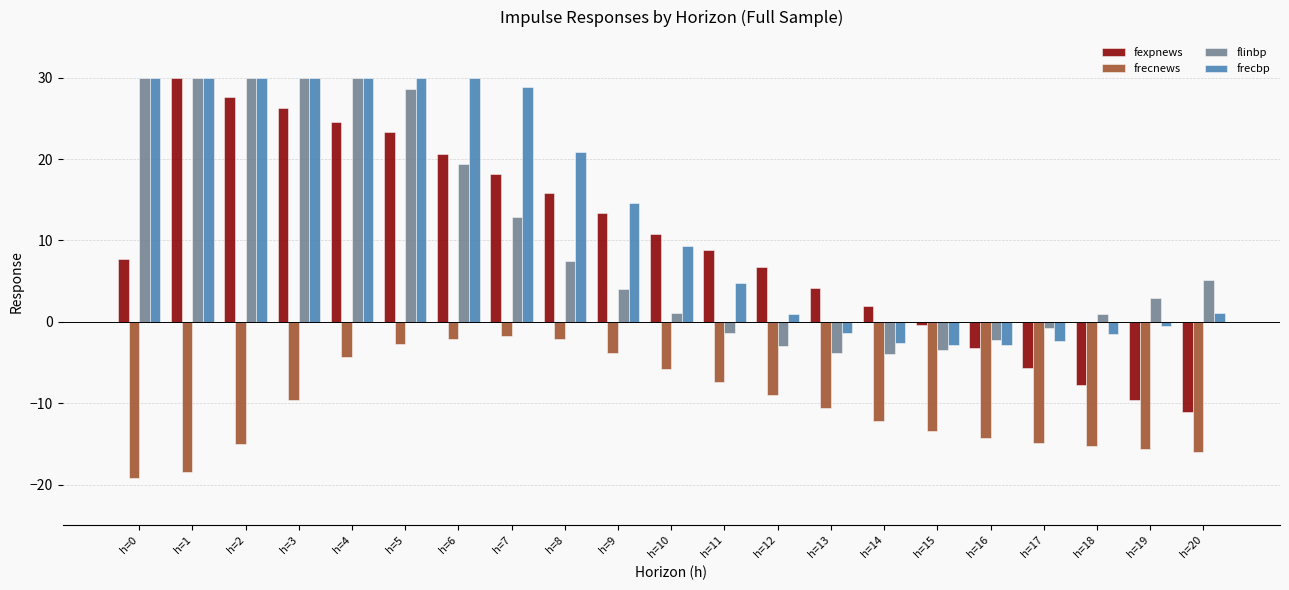

Read the frecbp value at h=11.

4.8